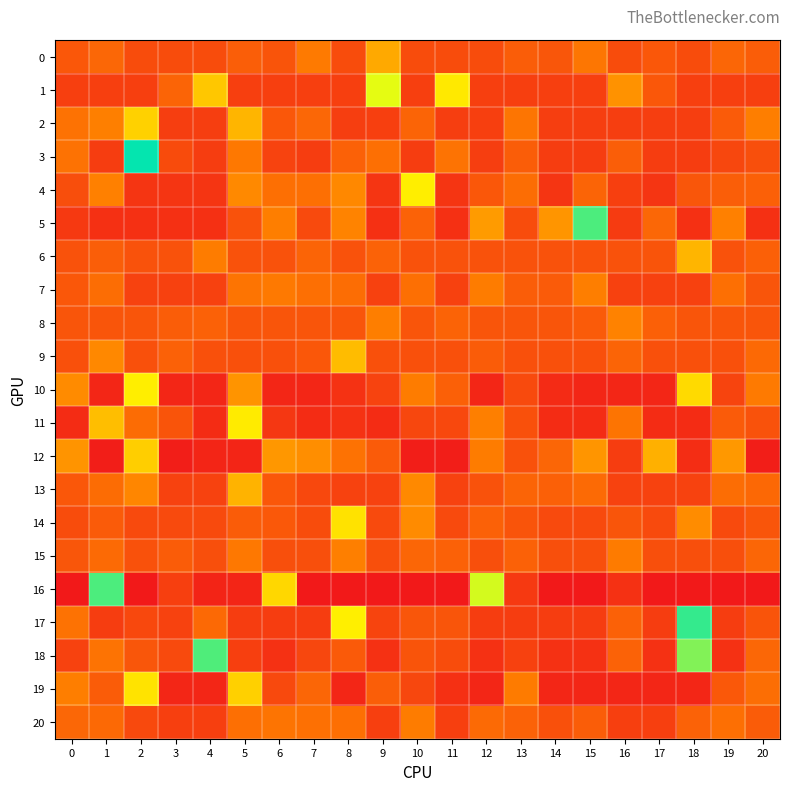

Which series has the largest range (max minus min)?

16